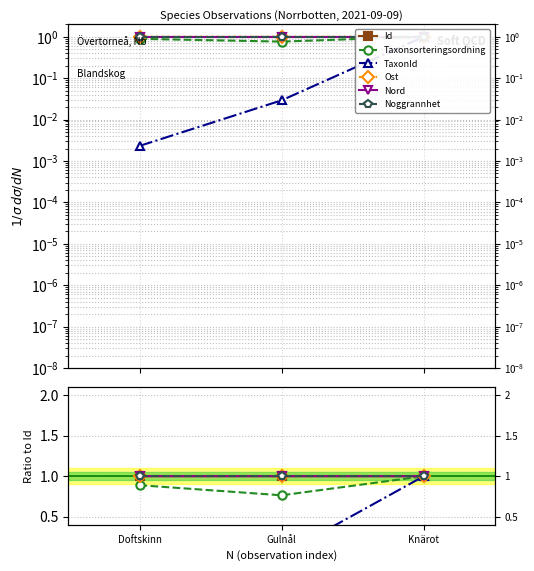

What position from the left is Gulnål?

2